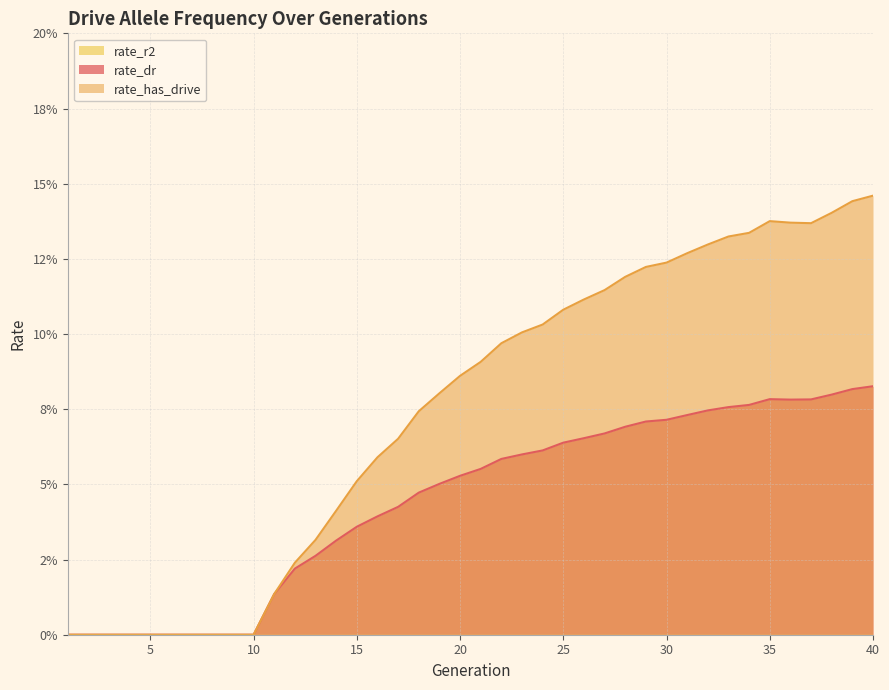

How many lines are shown in the chart?

2